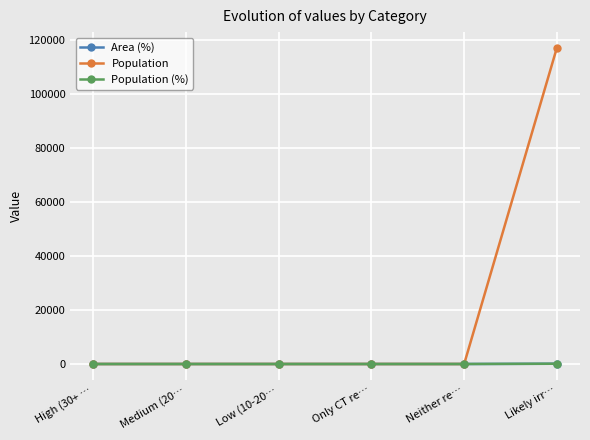

Does the chart have visible grid lines?

Yes